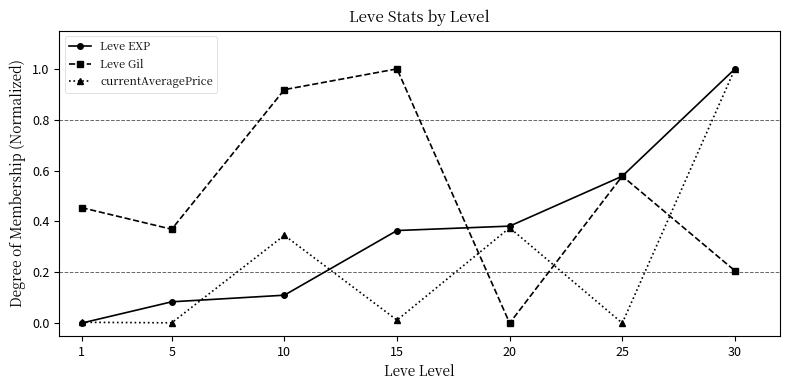

Between which two adjacent categories do currentAveragePrice and Leve Gil first intersect?

15 and 20